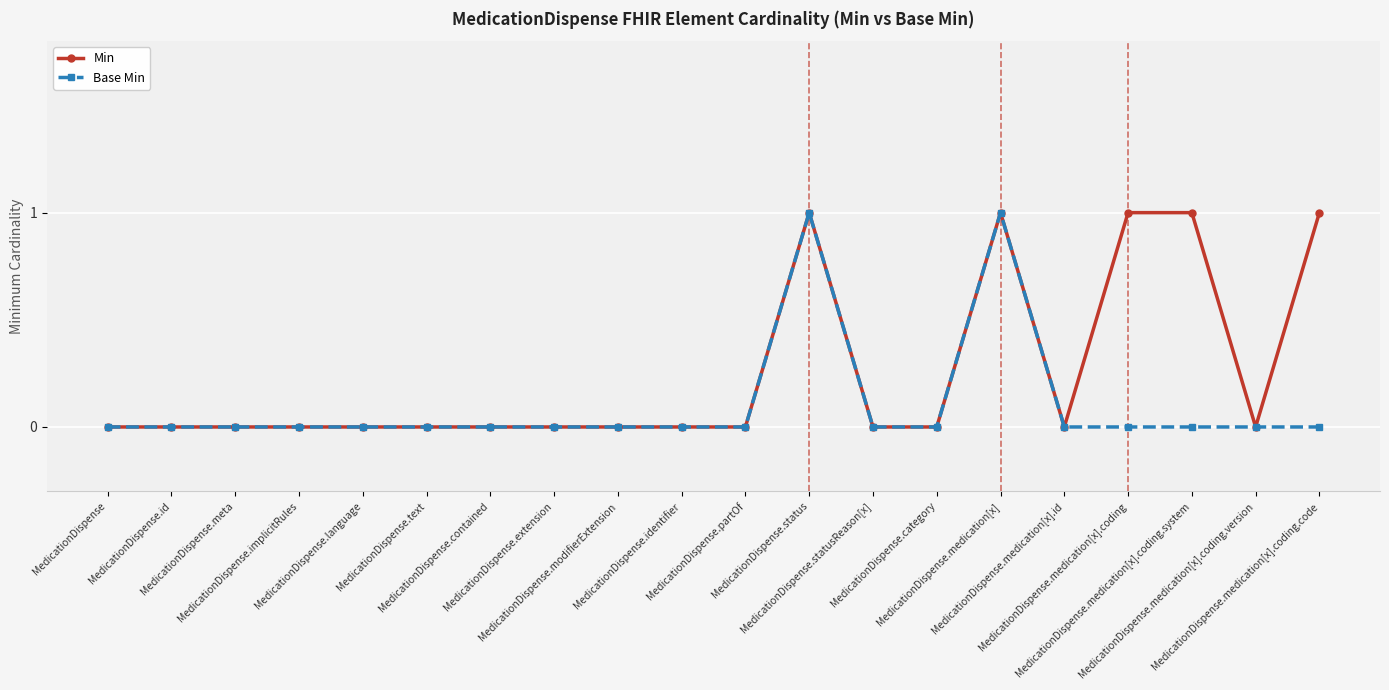

Which series has the largest total across all categories?

Min